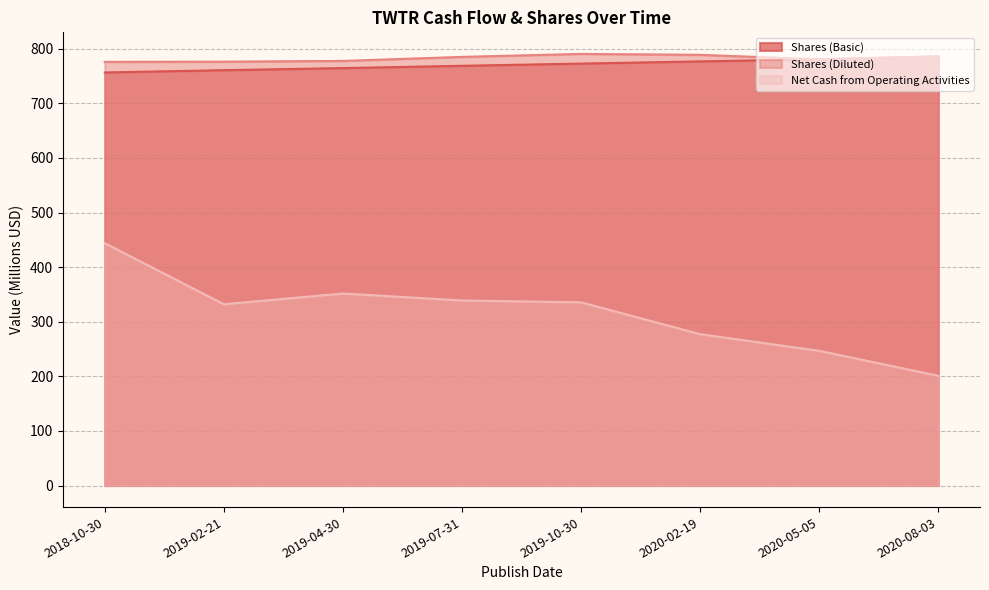

Is the value of Shares (Basic) at 2018-10-30 greater than the value of Shares (Diluted) at 2020-02-19?

No